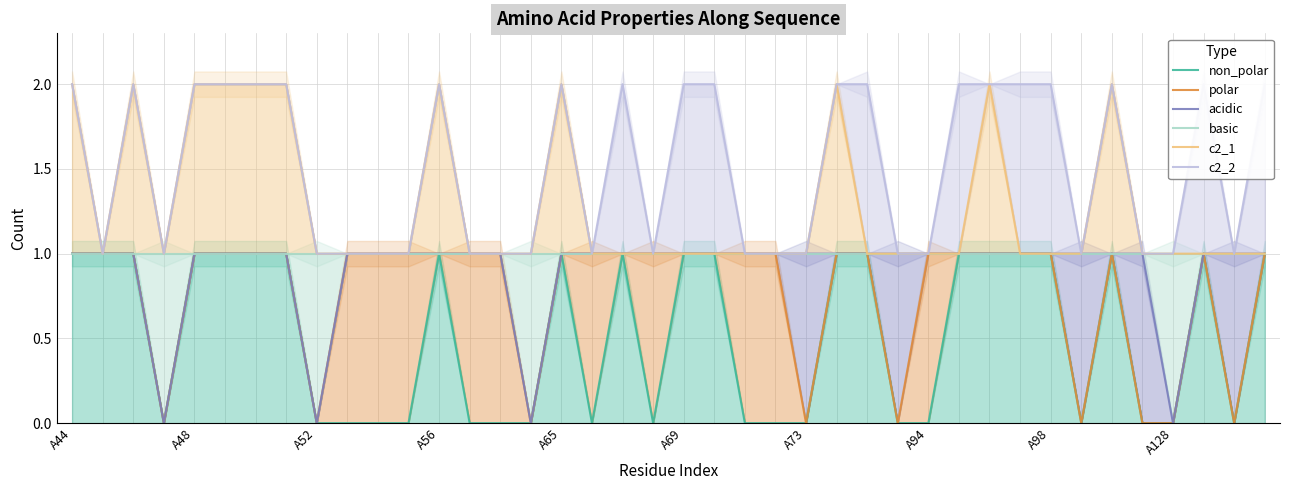

The value of basic at 25 is 1. True or false?

True